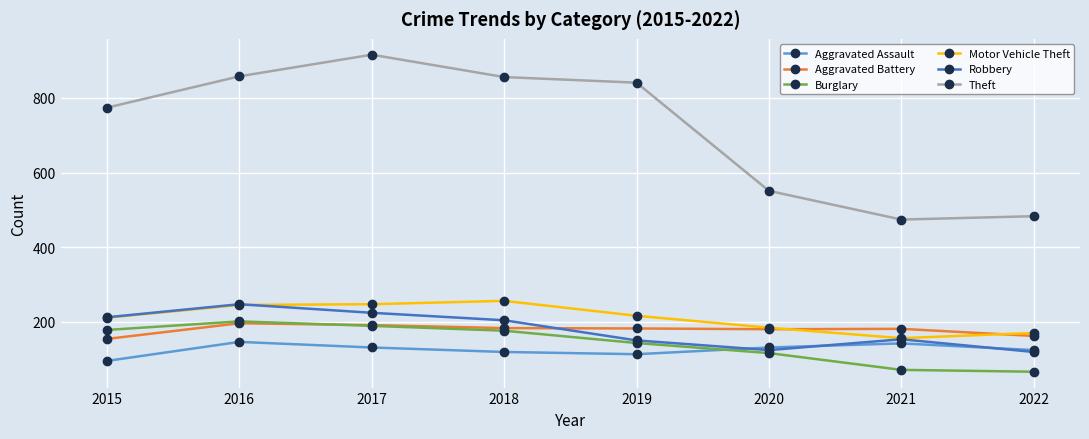

Which category has the highest value across all series?

2017